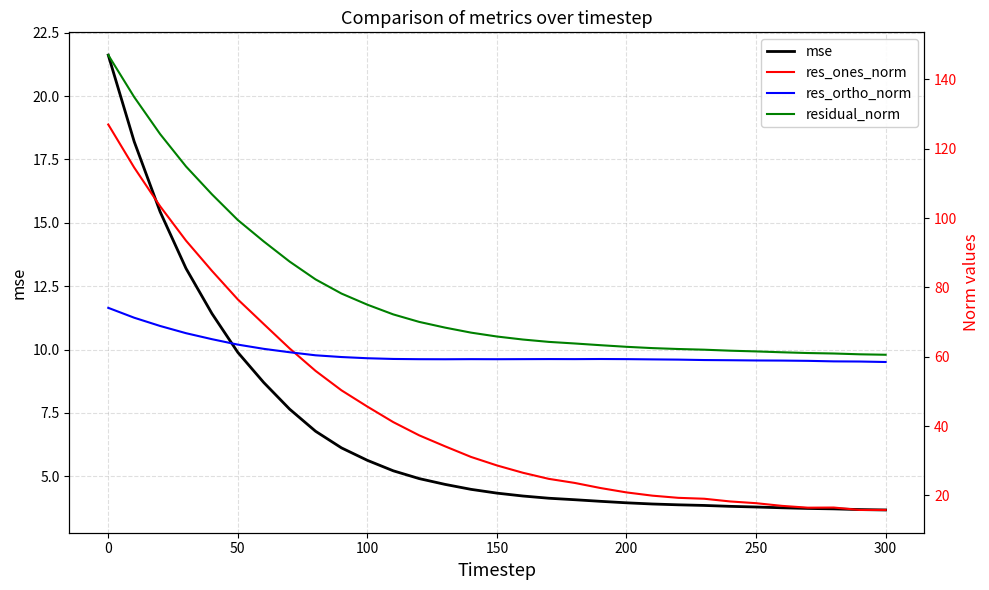

The mse series shows 5.7 at 0. True or false?

False